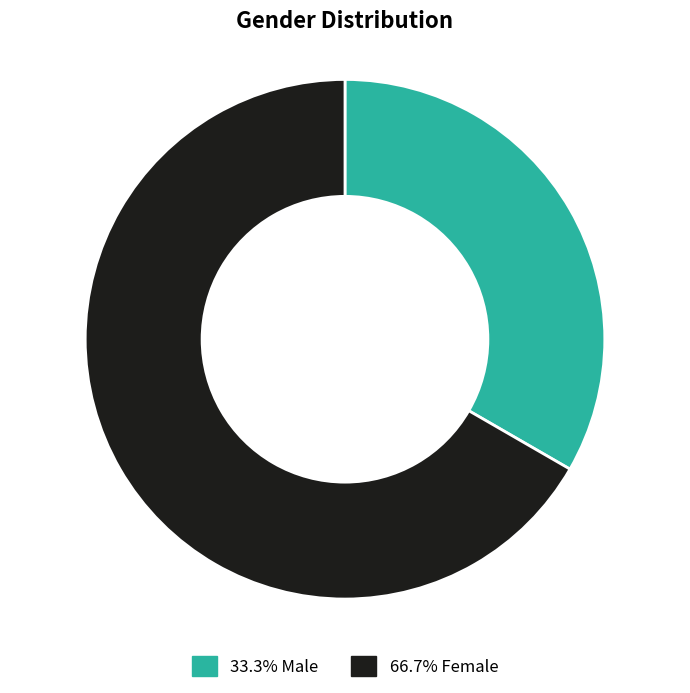

Is there any slice that represents more than half of the pie?

Yes